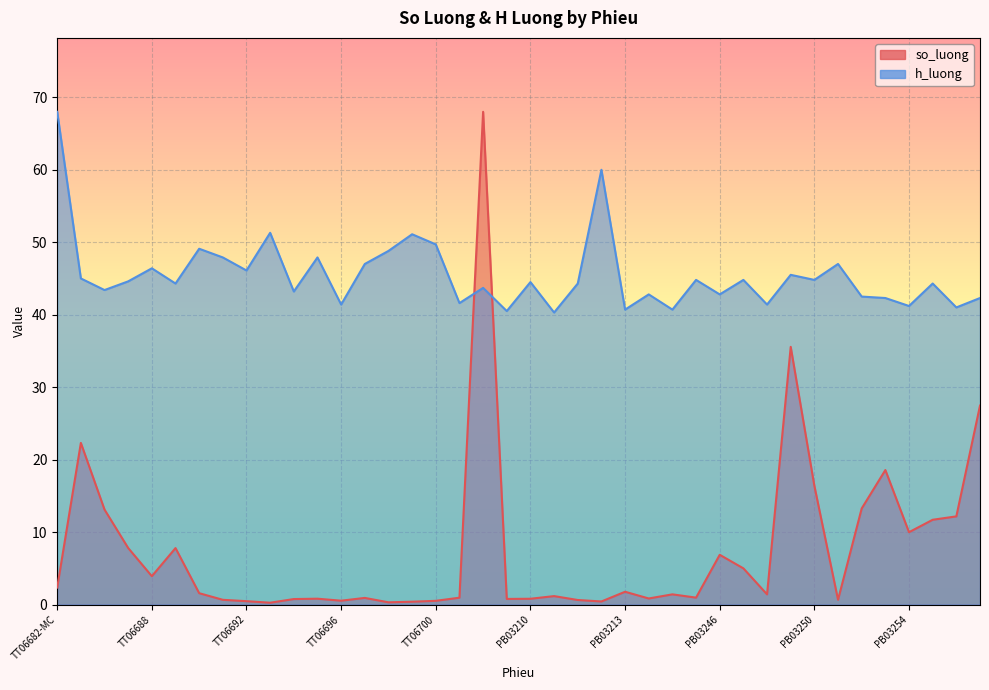

At which category does so_luong reach its first local valley?

TT06688